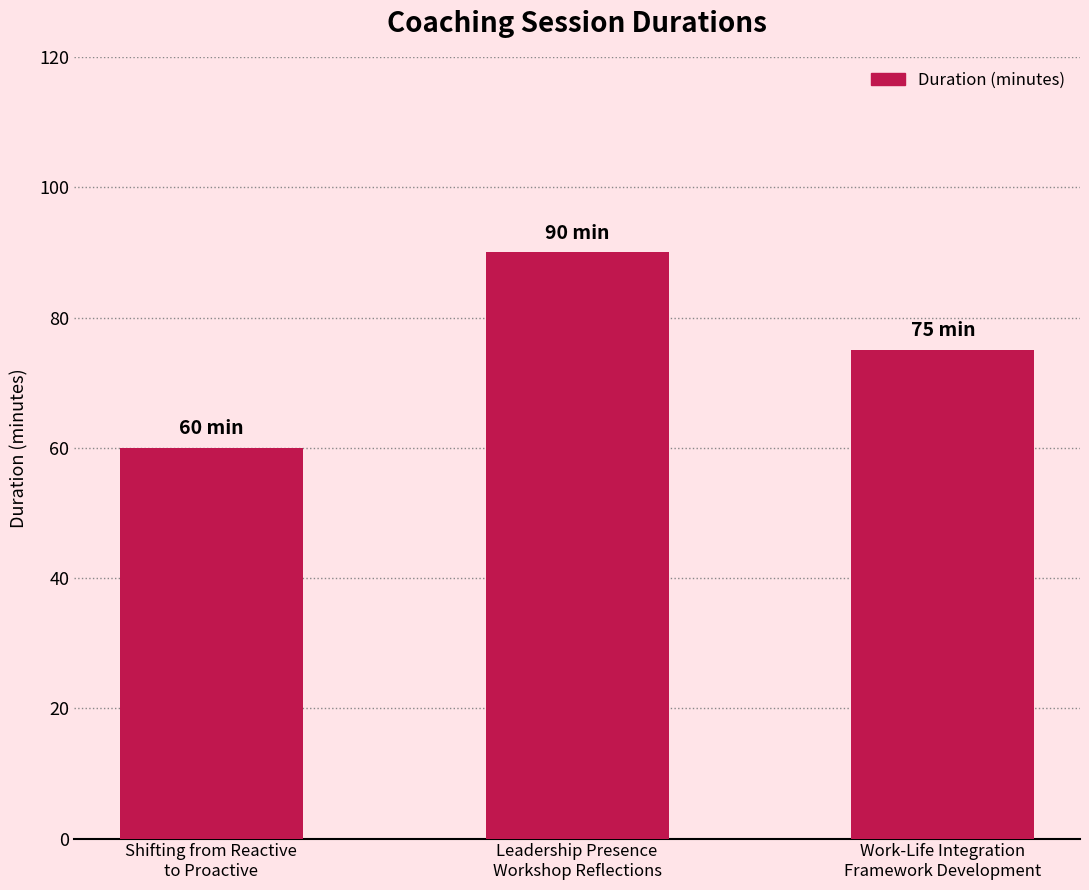

What is the label of the 2nd bar from the left?

Leadership Presence
Workshop Reflections